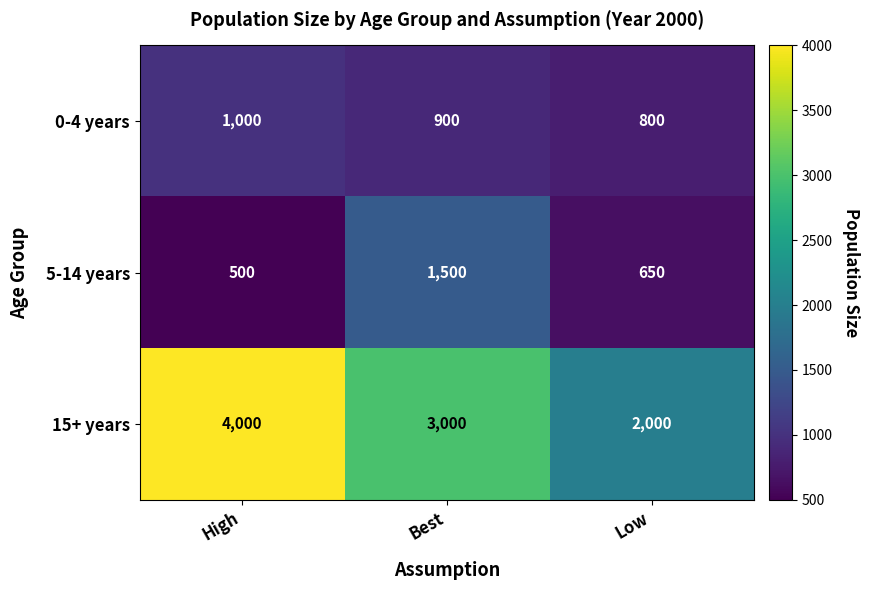

Reading right to left, transcribe all the data shown in this chart.

0-4 years: Low=800	Best=900	High=1000
5-14 years: Low=650	Best=1500	High=500
15+ years: Low=2000	Best=3000	High=4000